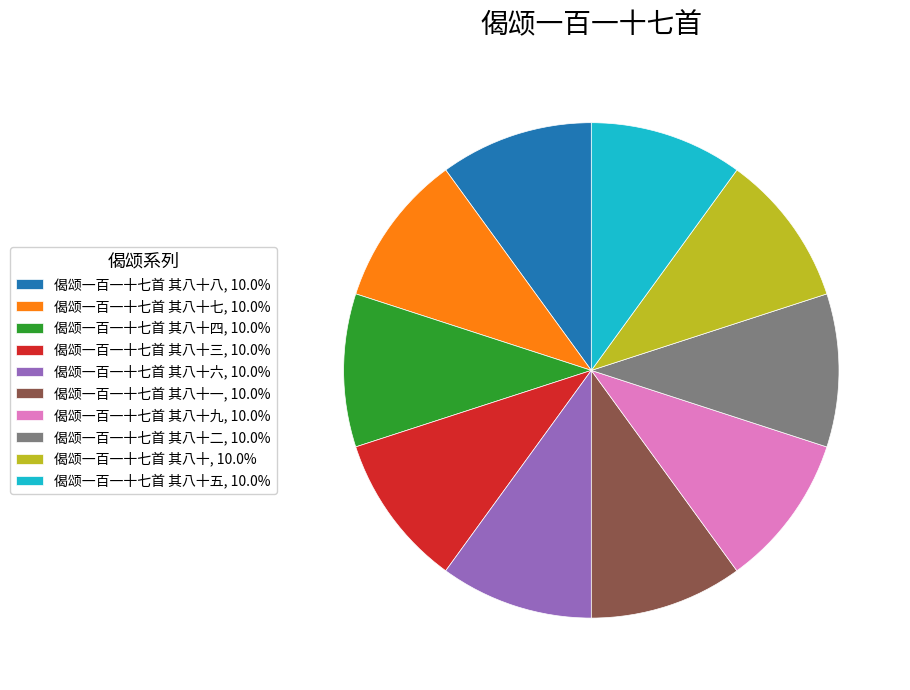

What is the ratio of the value at 偈颂一百一十七首 其八十四, 10.0% to the value at 偈颂一百一十七首 其八十五, 10.0%?

1.0